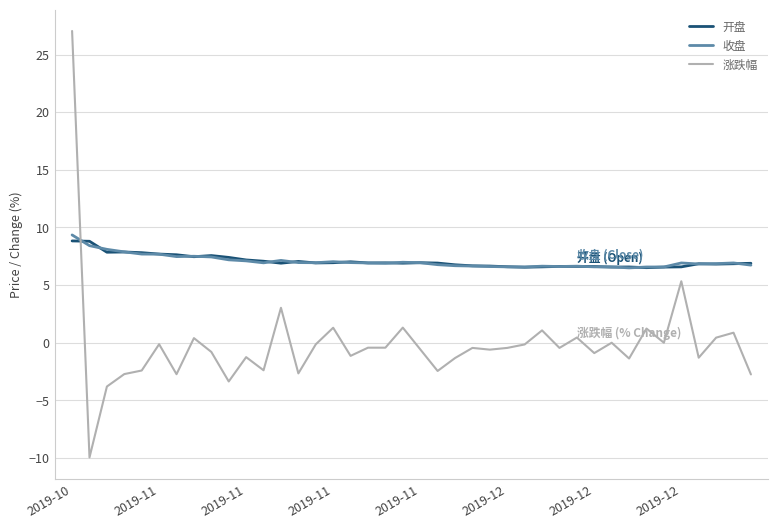

What is the smallest value displayed?

-9.9